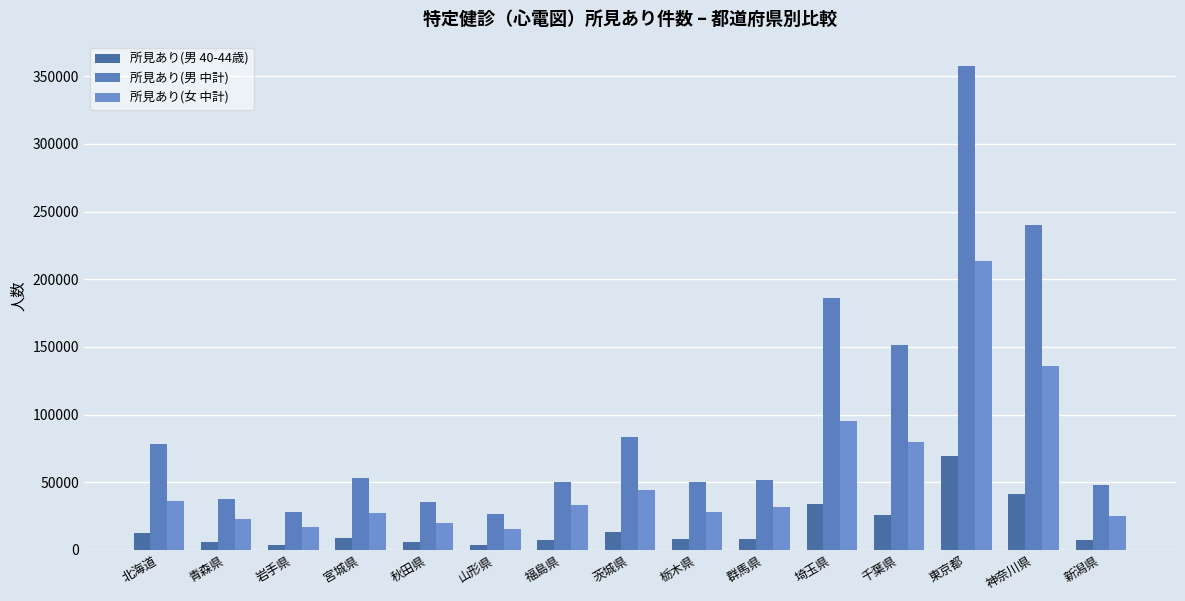

The value of 所見あり(男 40-44歳) at 青森県 is 2009. True or false?

False